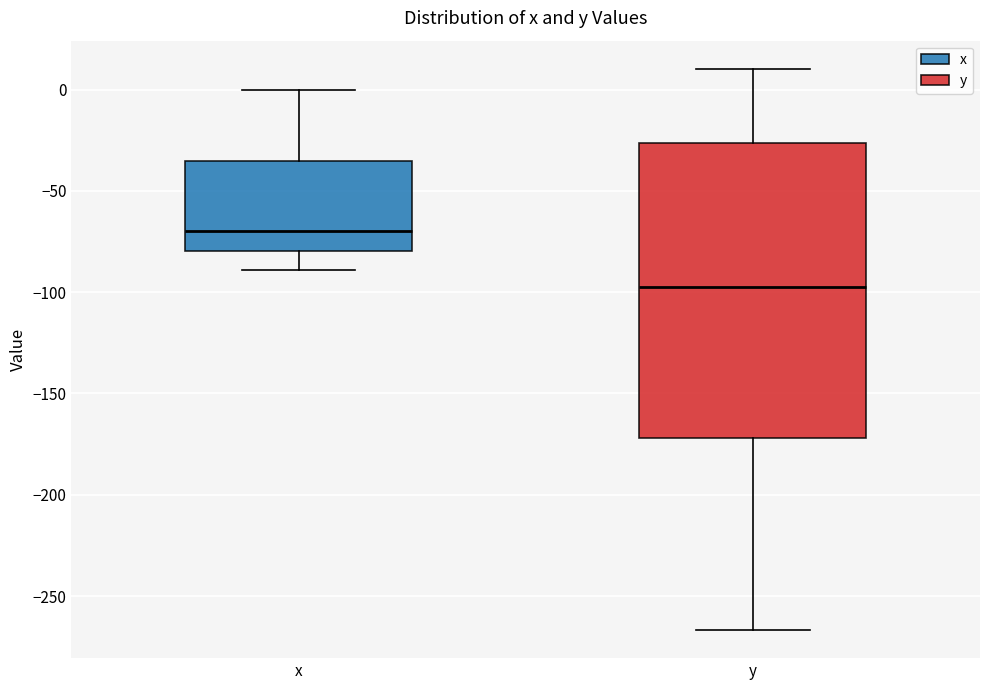

Which box's median line is the highest?

x